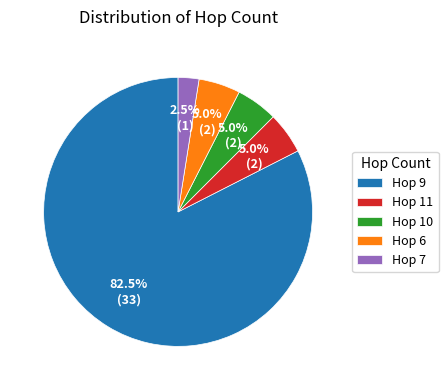

Does Hop 9 account for over 50% of the chart?

Yes